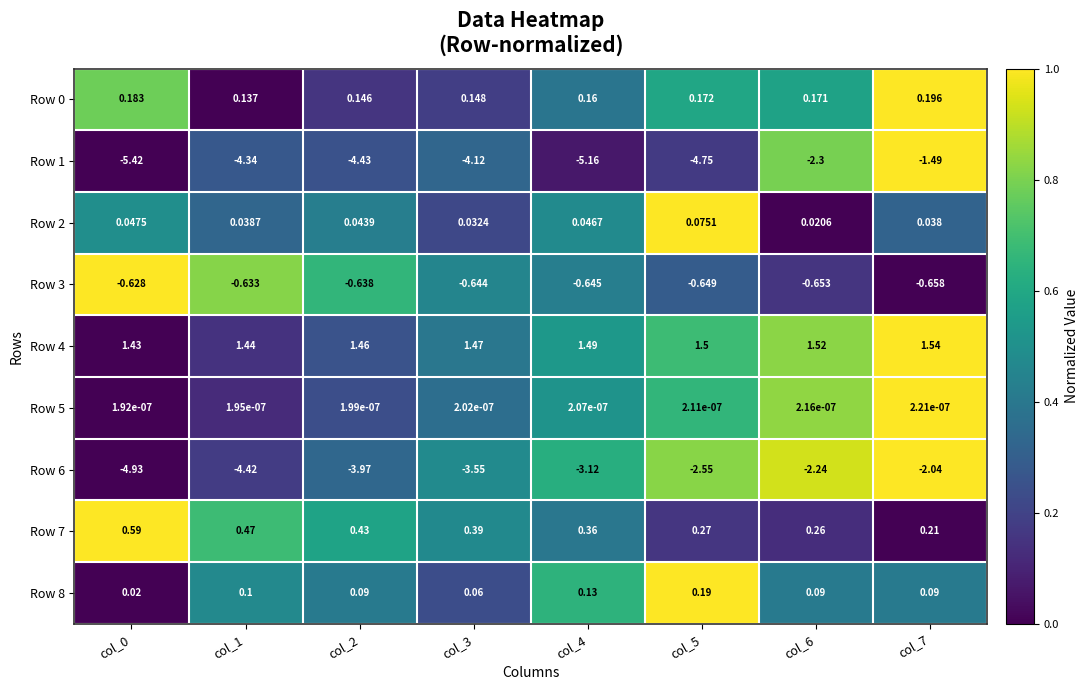

Is the value of Row 0 at col_6 greater than the value of Row 6 at col_5?

Yes